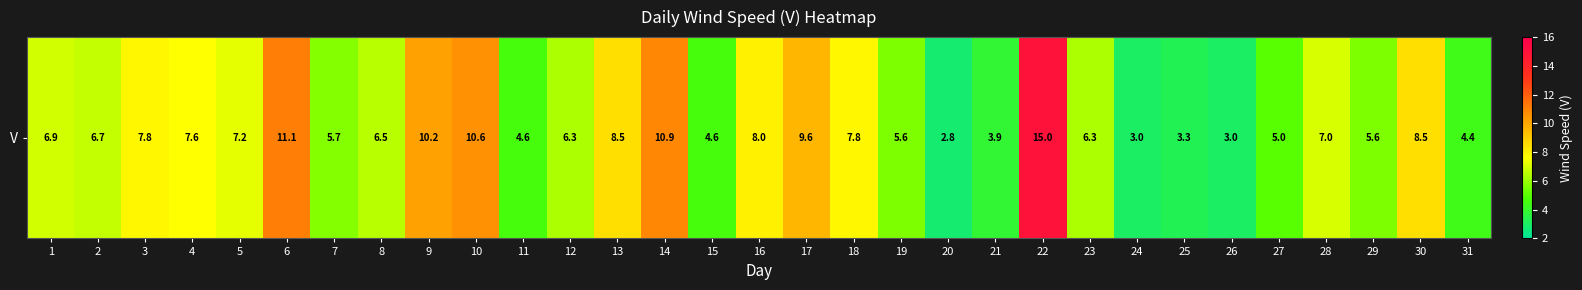

Where does the data first go above 6?

1